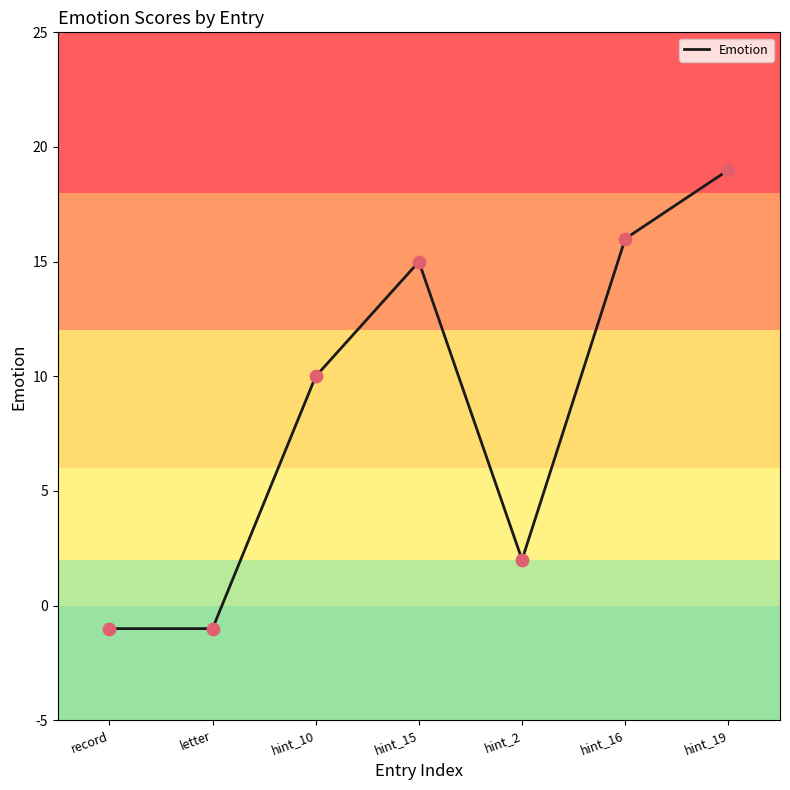

Approximately how many times larger is the value at hint_10 compared to hint_15?

0.7